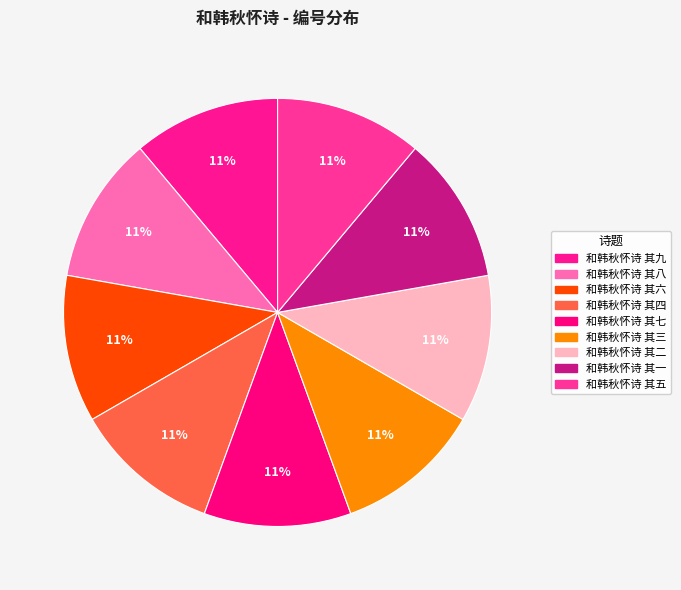

Is there any slice that represents more than half of the pie?

No